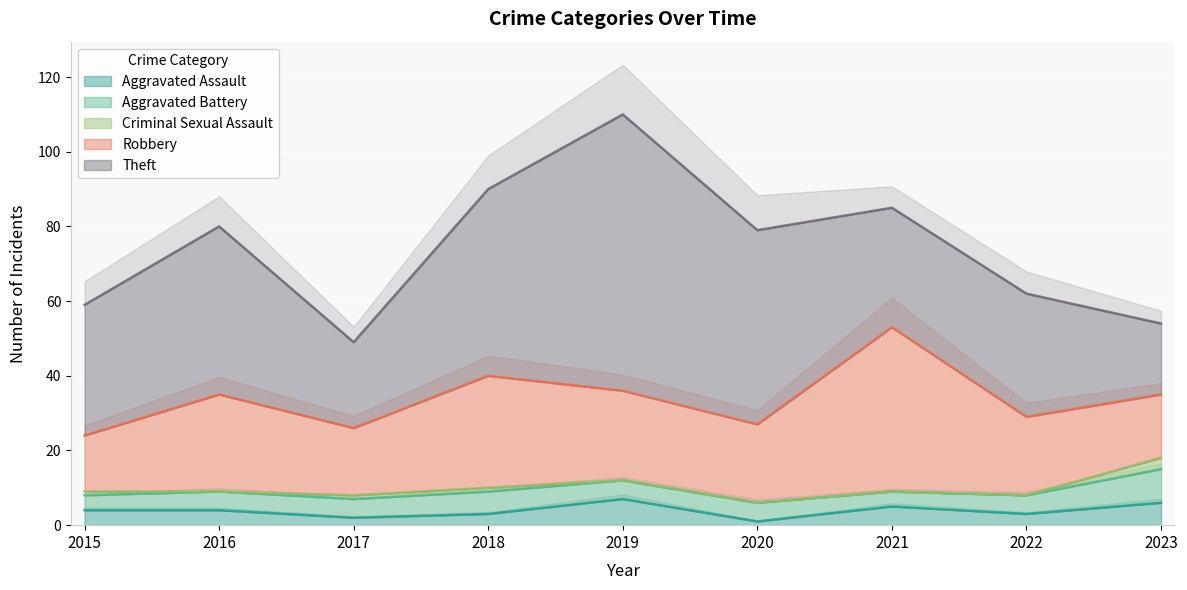

How many lines are shown in the chart?

5